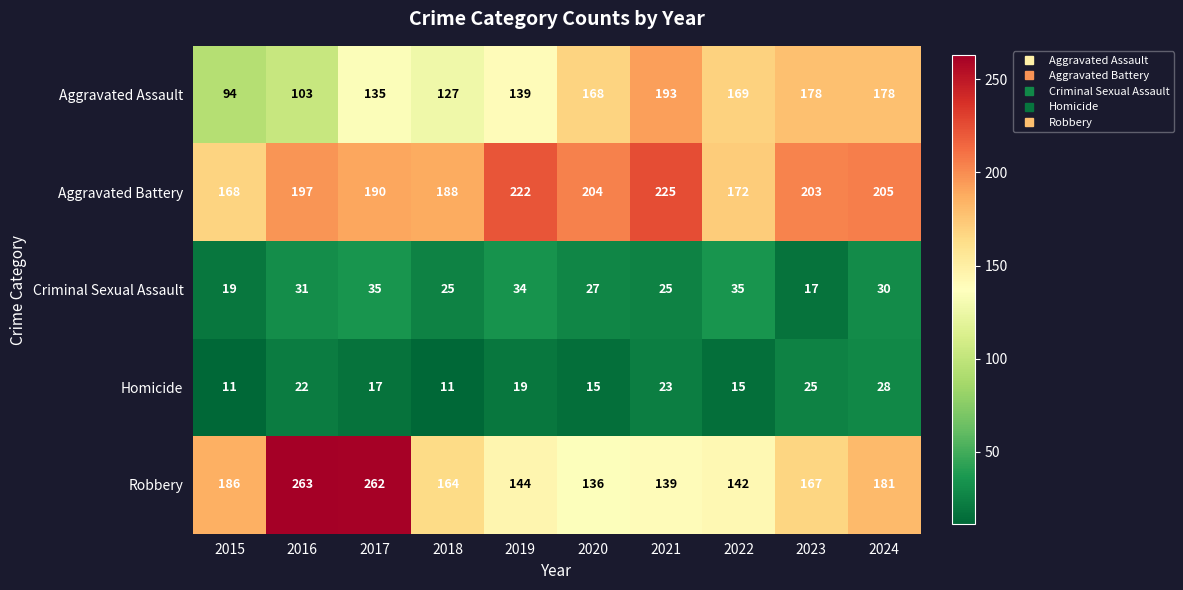

Between 2017 and 2023, which series saw the biggest shift?

Robbery